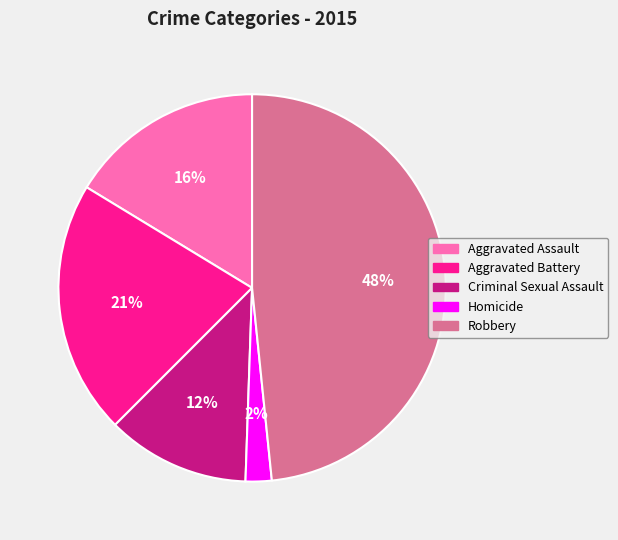

Is it true that Criminal Sexual Assault is 24% of the pie?

False